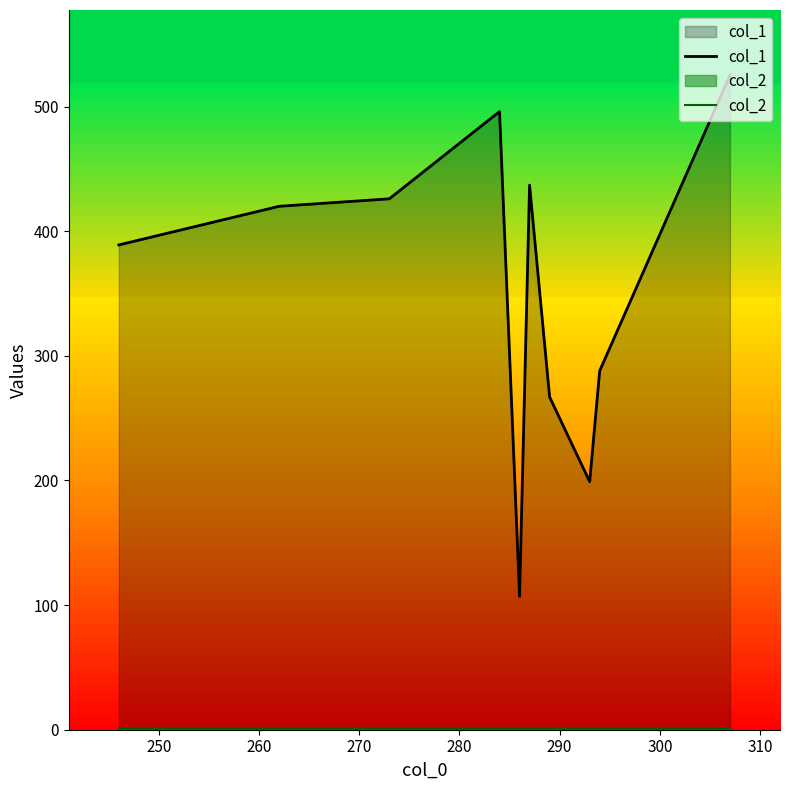

Which series has the widest spread of values?

col_1